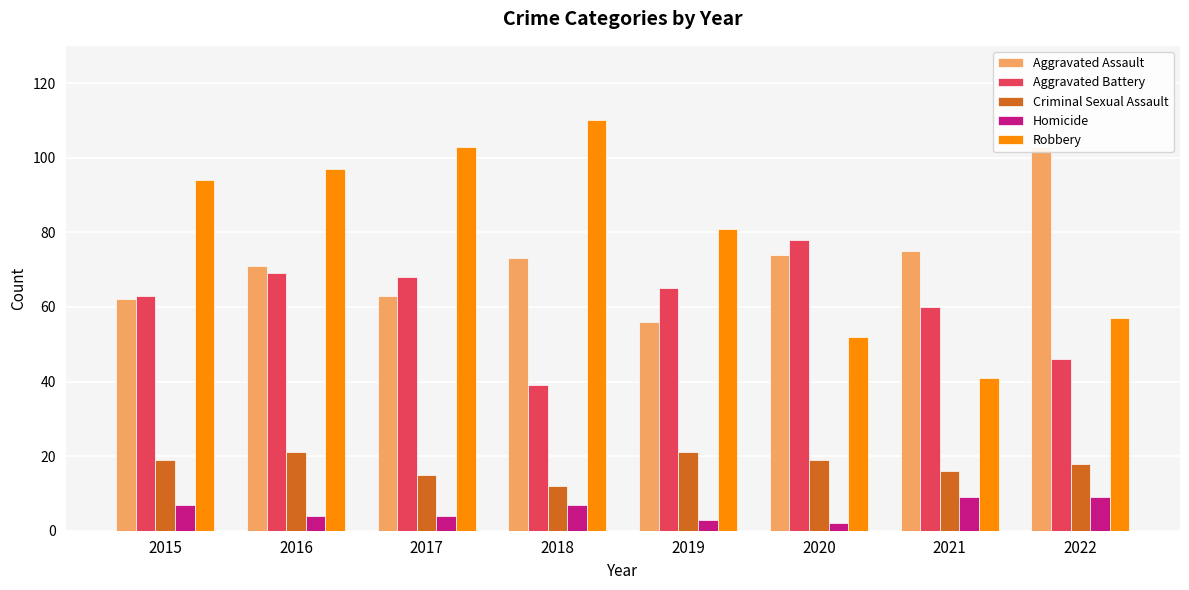

What is the value of the Criminal Sexual Assault bar at the 6th from the left?

19